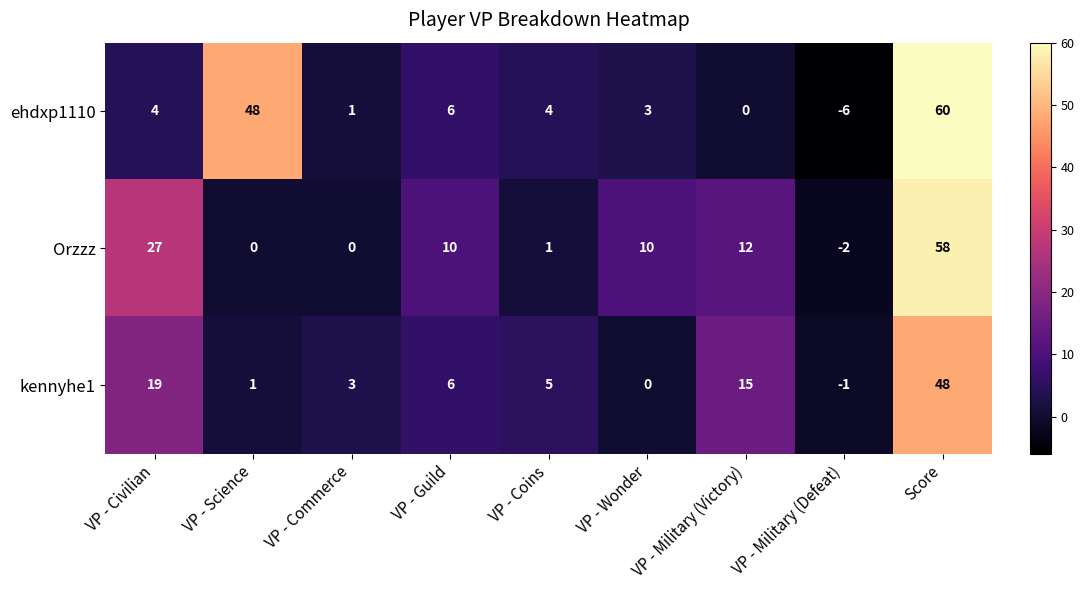

Count the number of categories in the chart.

9